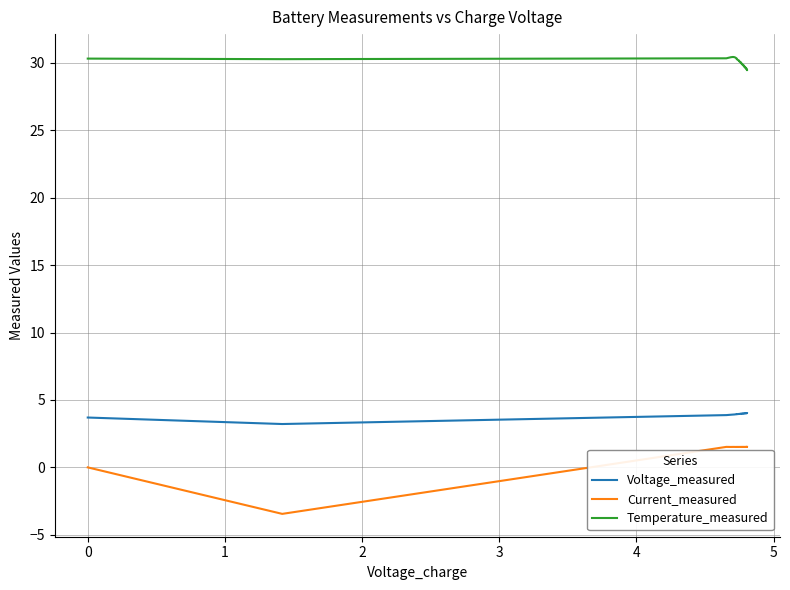

True or false: Voltage_measured has a value of 5.7 at 31.

False